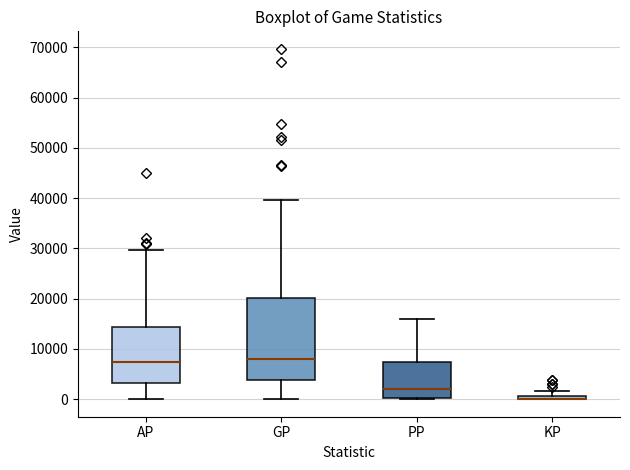

Where is the upper edge of the box for KP on the y-axis? The values are not printed on the chart, so give them approximately, as read against the axis.

1000